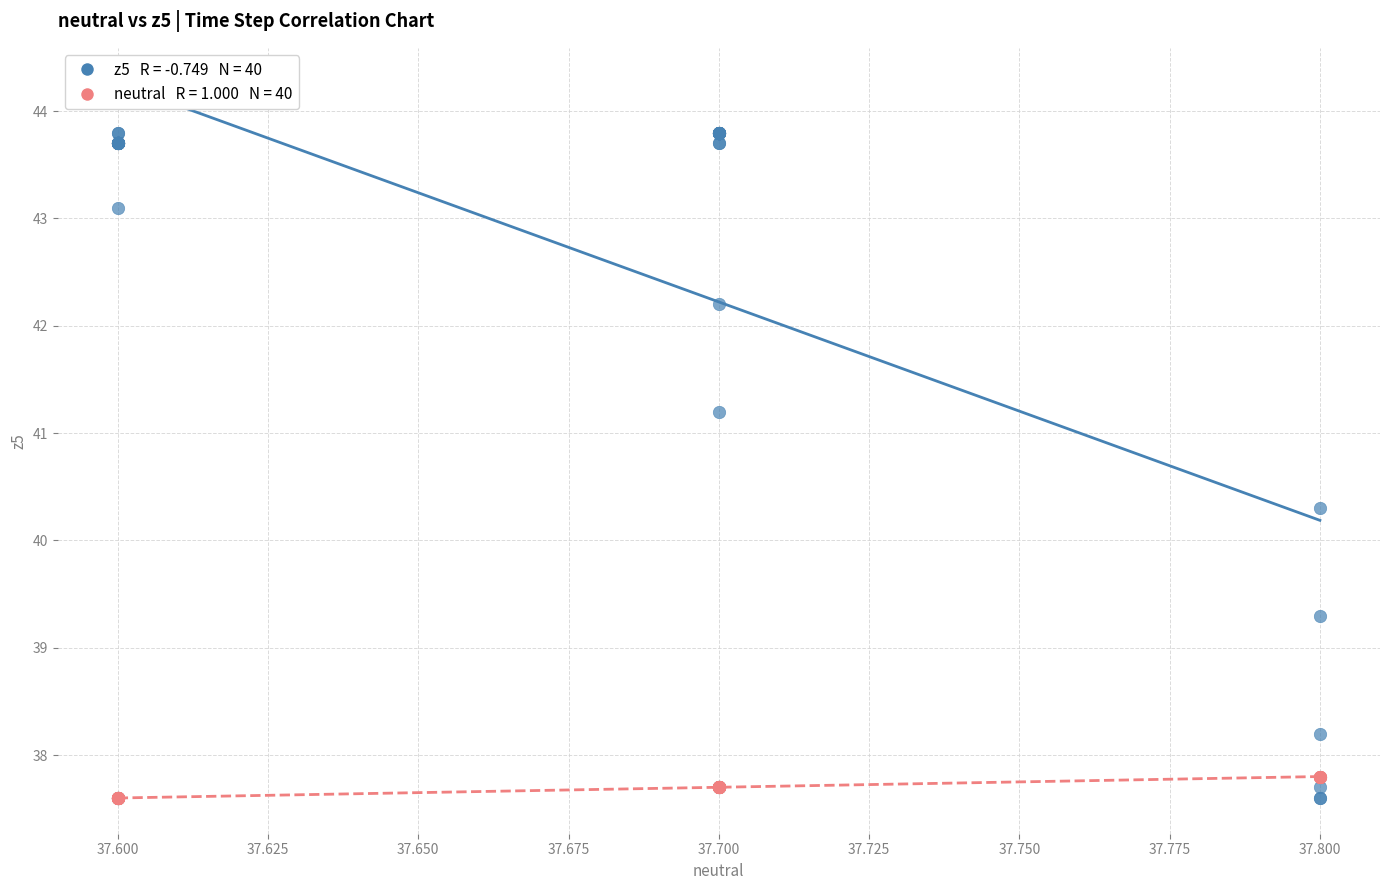

Across all series, what Y value is closest to 40?

40.3